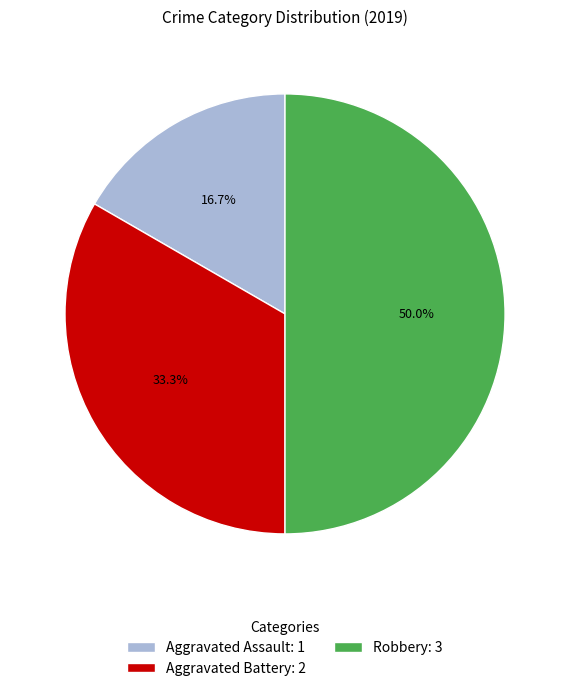

Do Robbery and Aggravated Battery together represent more than half of the pie?

Yes